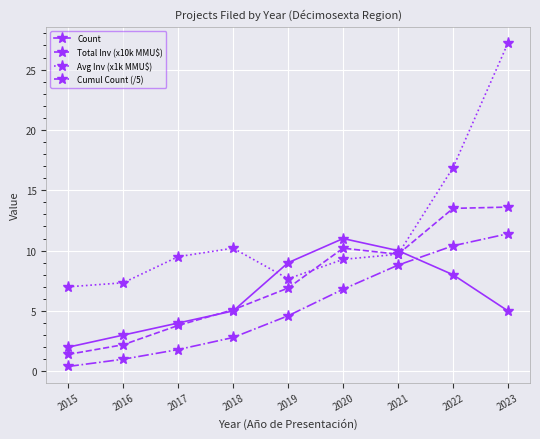

True or false: Avg Inv (x1k MMU$) has a value of 25.3 at 2022.

False